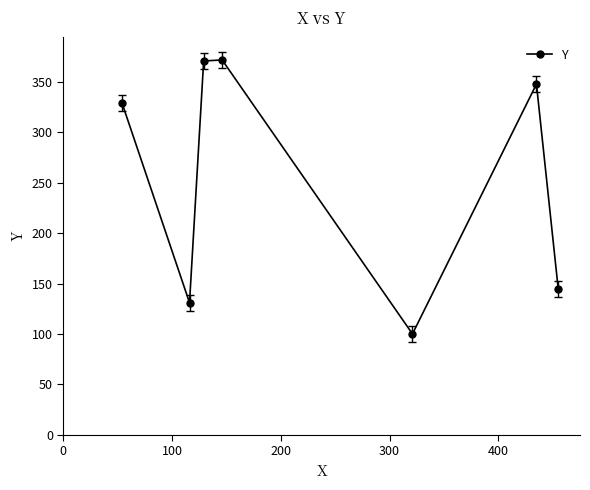

True or false: there are more than 1 points higher than both neighbors.

True